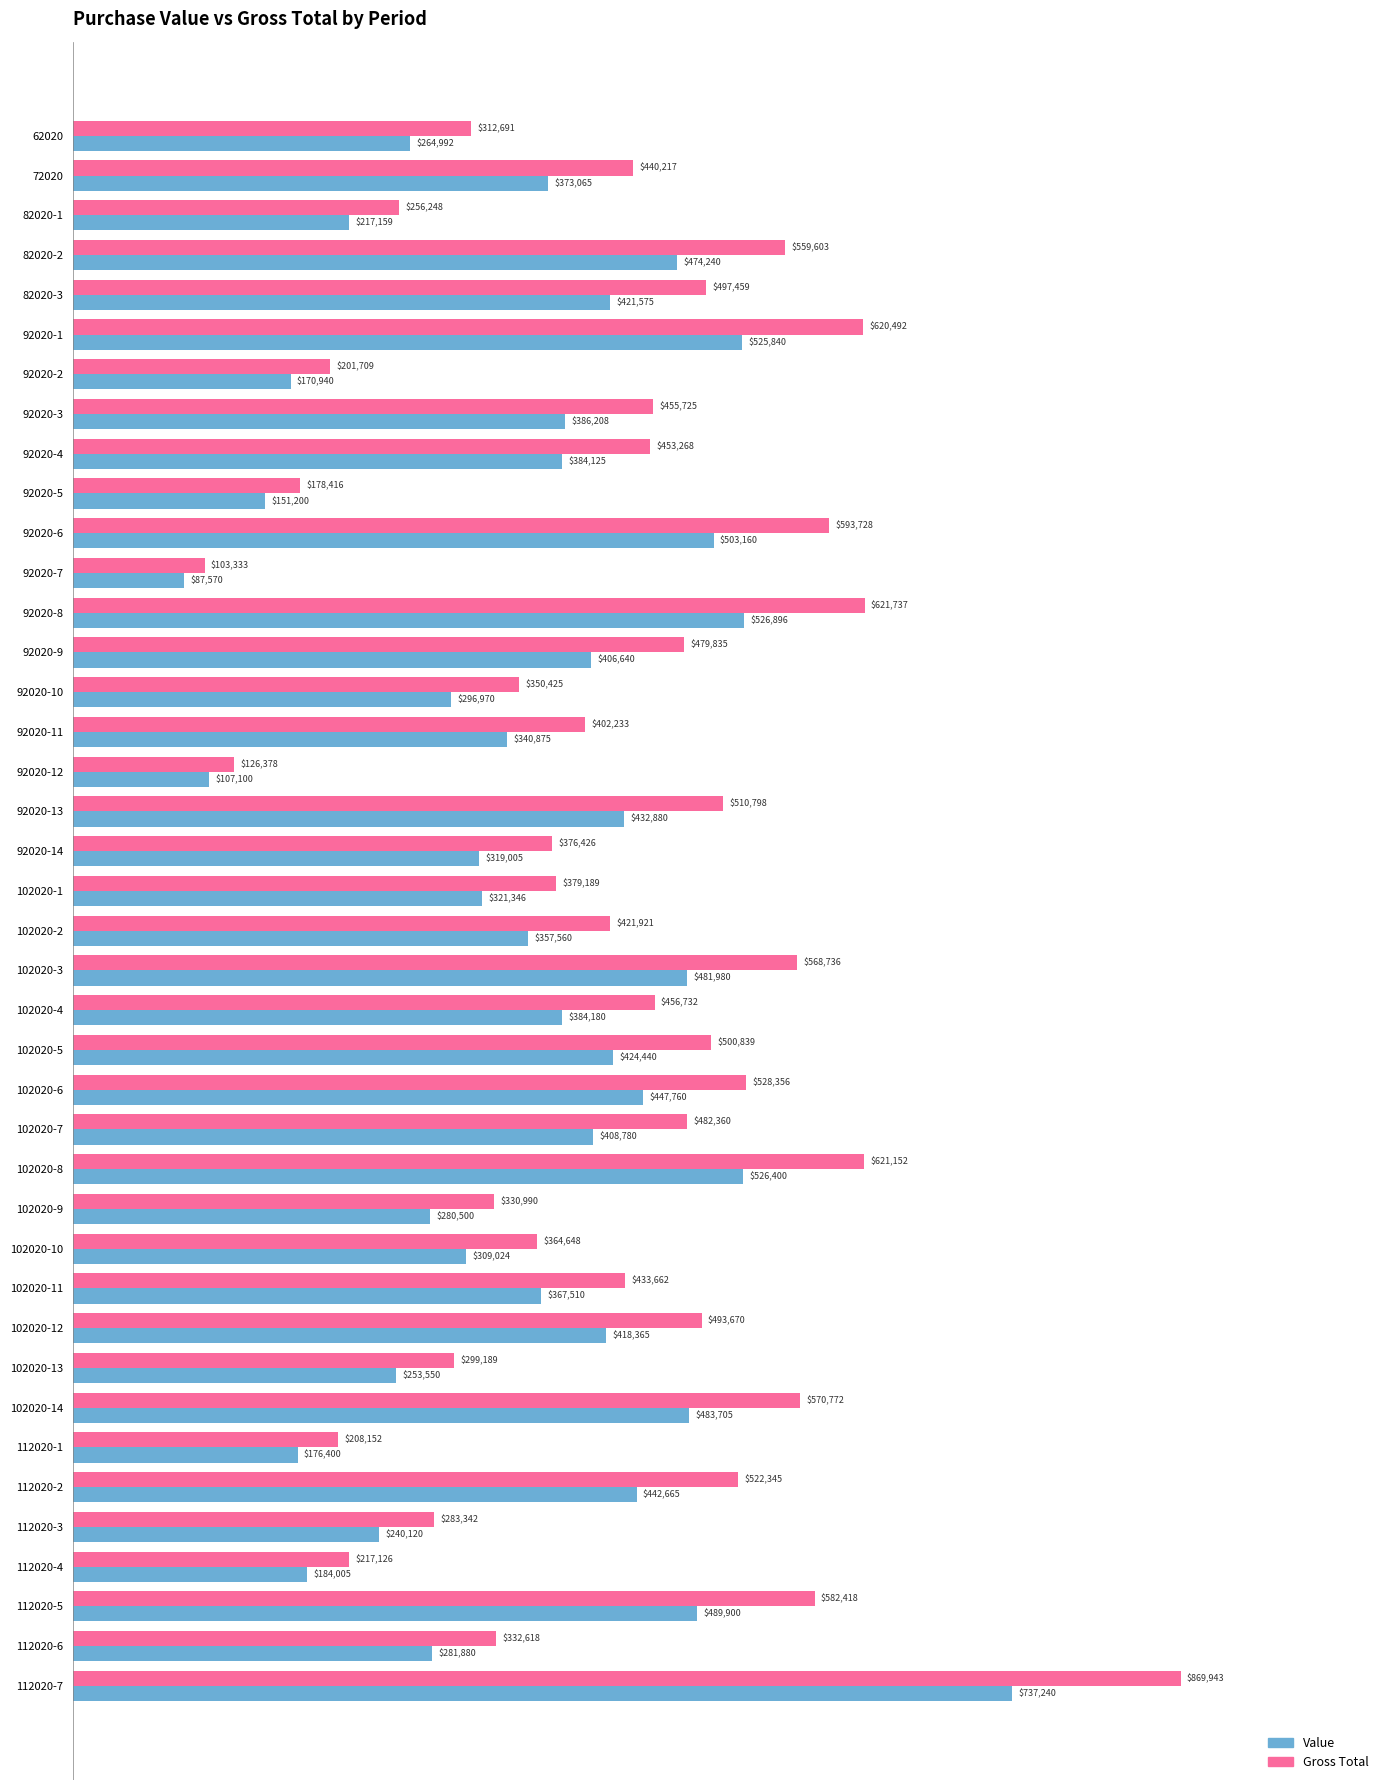

Rank the series by their average value, from highest to lowest.

Gross Total, Value